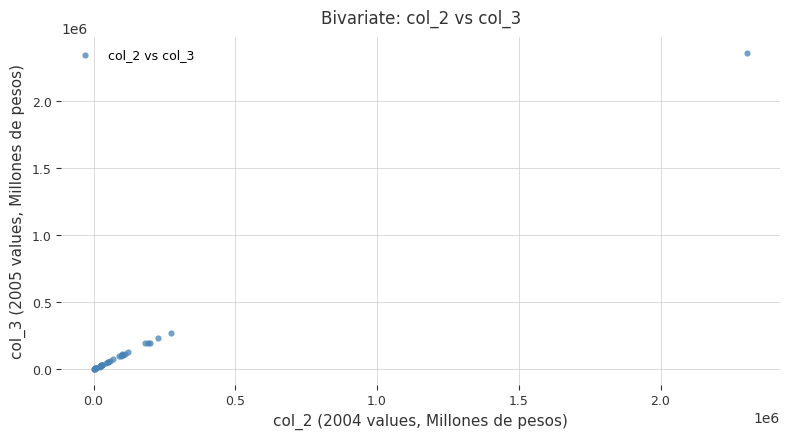

What Y value in the scatter plot is closest to 1179187?

271491.1